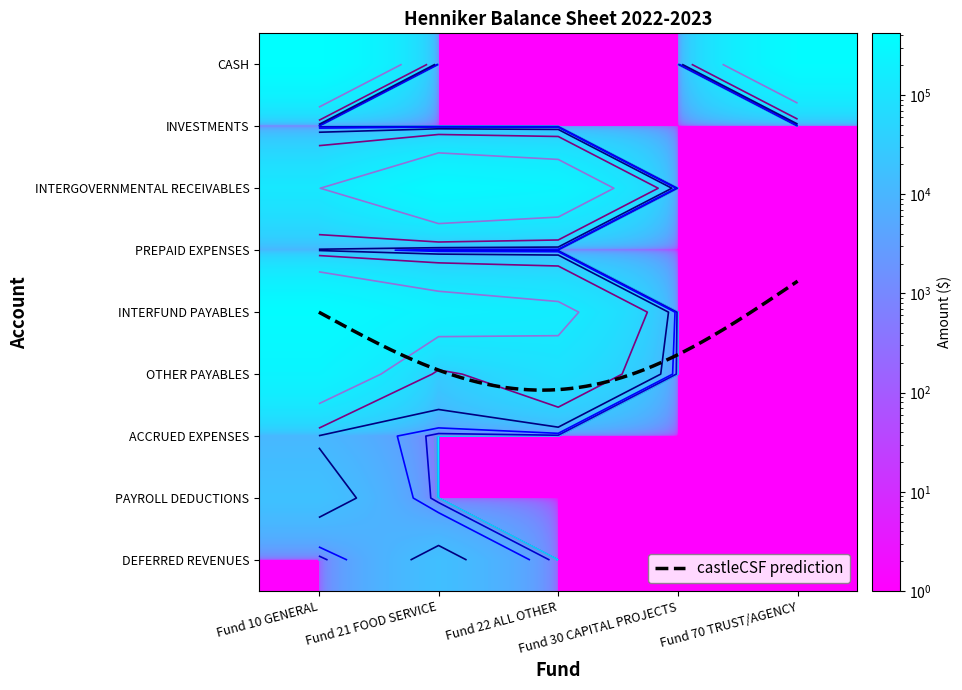

True or false: OTHER PAYABLES has a value of 85597.0 at Fund 22 ALL OTHER.

True